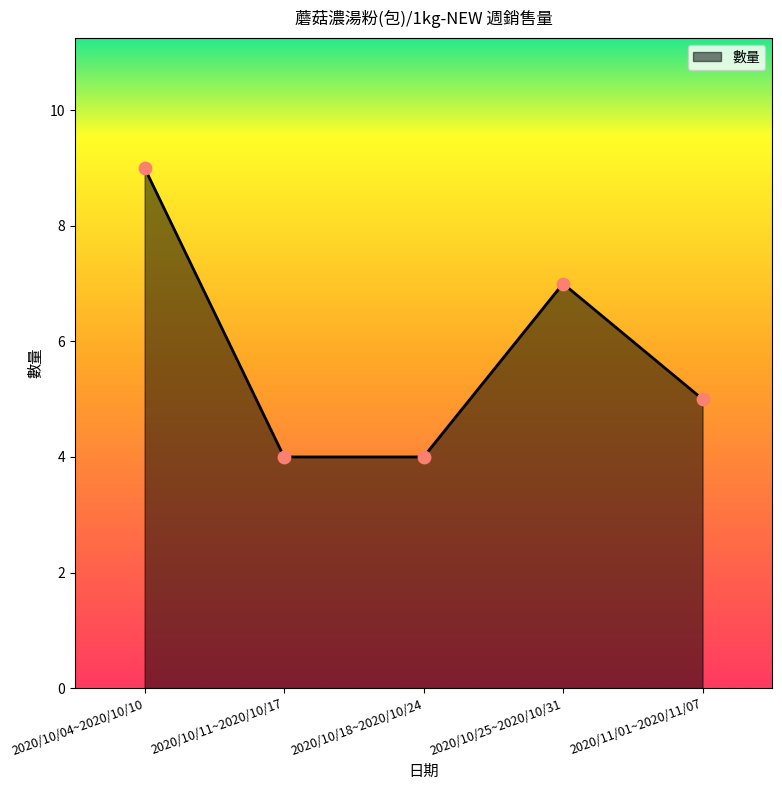

What is the change in value from 2020/10/11~2020/10/17 to 2020/10/25~2020/10/31?

+3